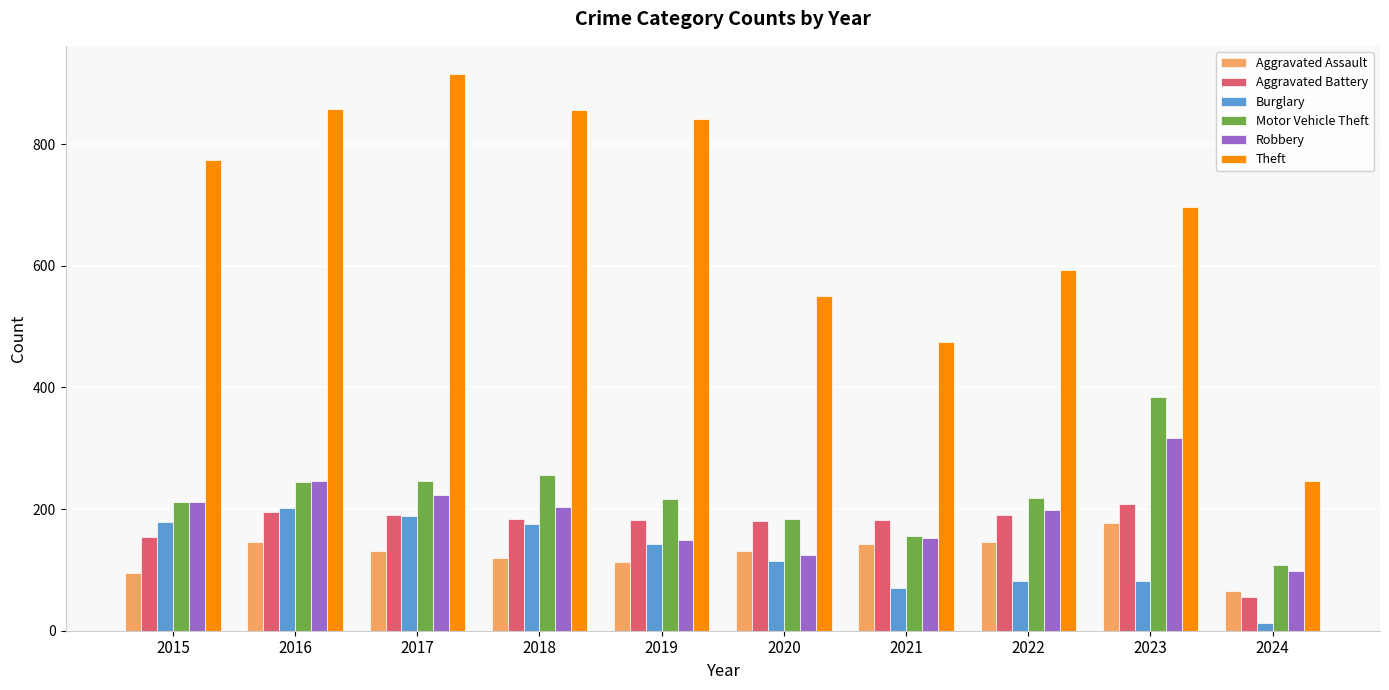

At which label does Aggravated Battery first exceed 183?

2016